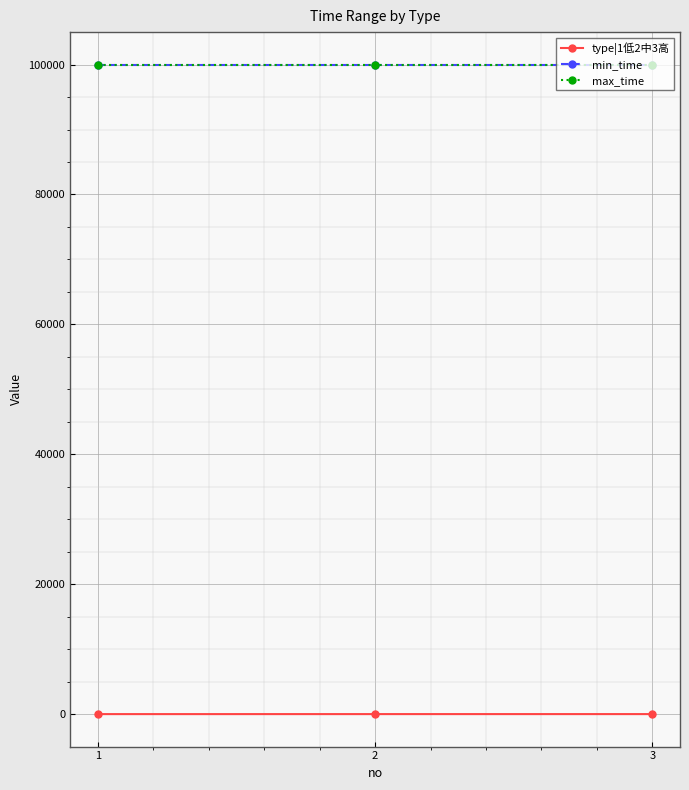

The value of type|1低2中3高 at 2 is 2. True or false?

True